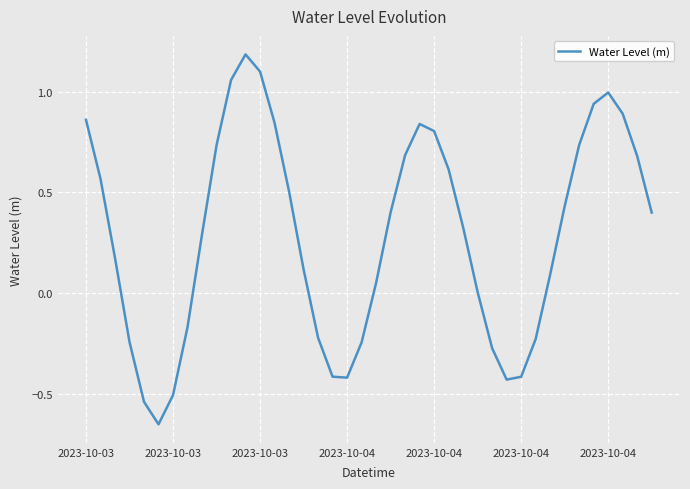

What is the maximum value shown in the chart?

1.2